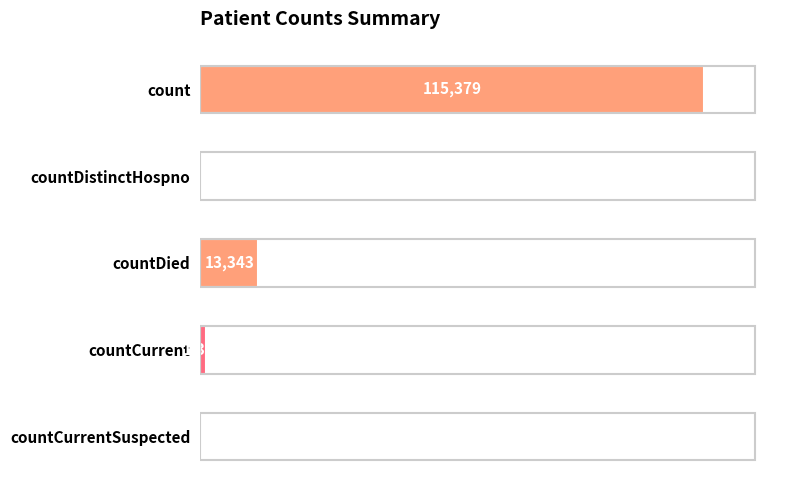

Which has a higher value, countDied or count?

count